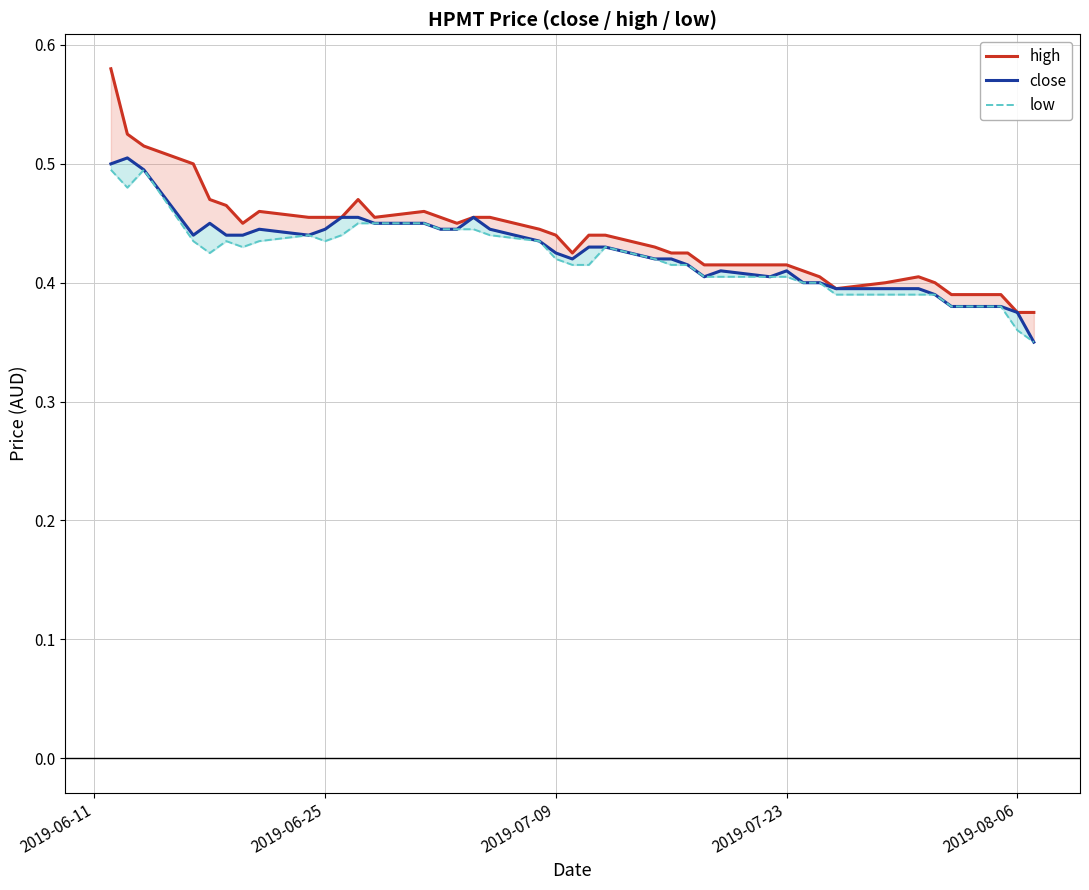

Count the close values in the range 0 to 1.

40